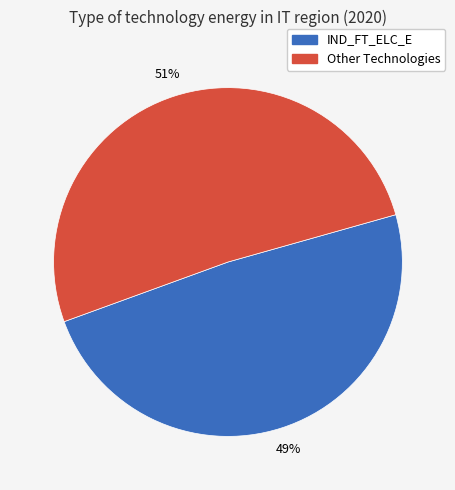

Between Other Technologies and IND_FT_ELC_E, which is larger?

Other Technologies